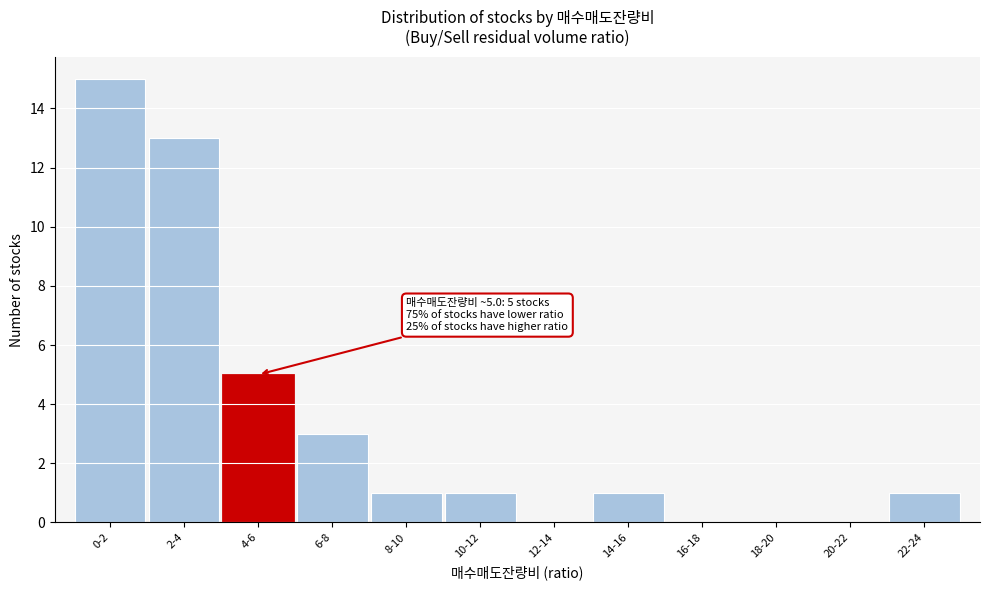

Reading left to right, list all the values displayed in this chart.

0-2=15	2-4=13	4-6=5	6-8=3	8-10=1	10-12=1	12-14=0	14-16=1	16-18=0	18-20=0	20-22=0	22-24=1